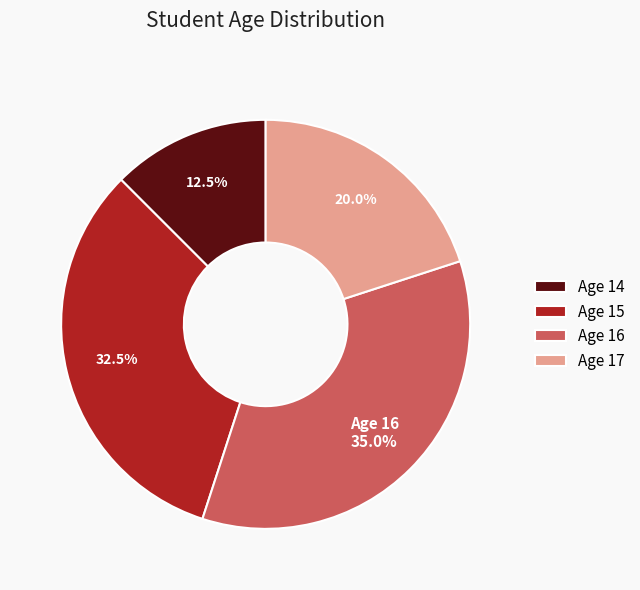

Does Age 17 account for over 50% of the chart?

No